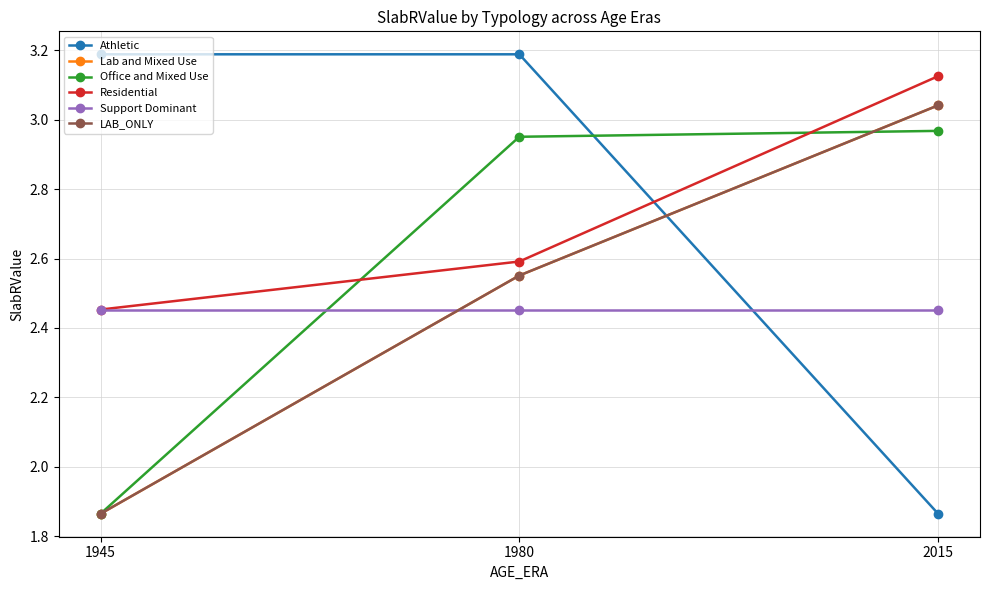

The value of Lab and Mixed Use at 1945 is 1.9. True or false?

True